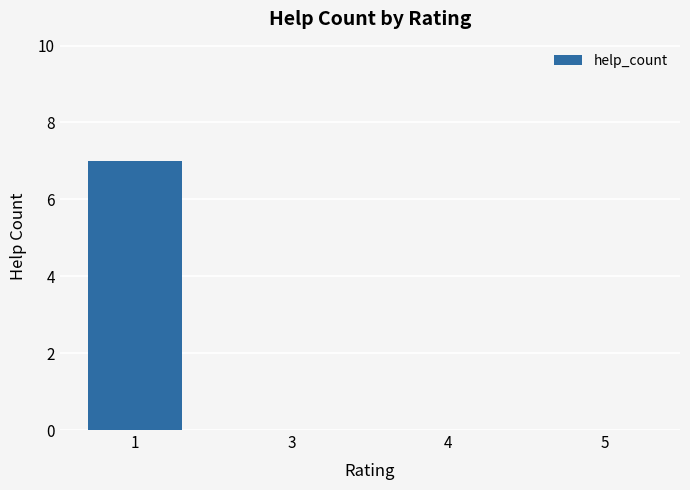

Reading left to right, what are all the values shown in this chart?

1=7	3=0	4=0	5=0